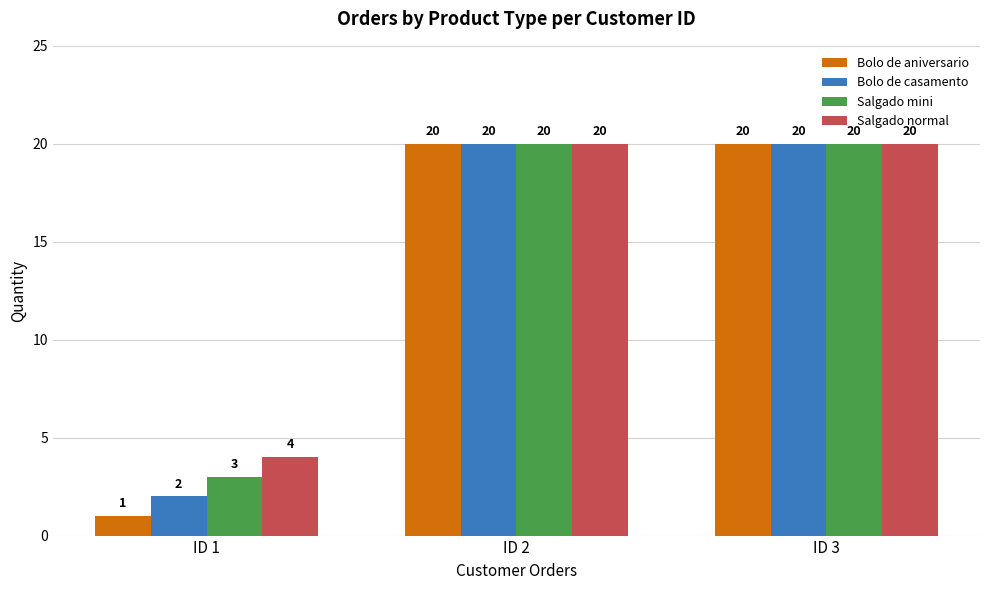

List the series in order of their overall mean, highest first.

Salgado normal, Salgado mini, Bolo de casamento, Bolo de aniversario